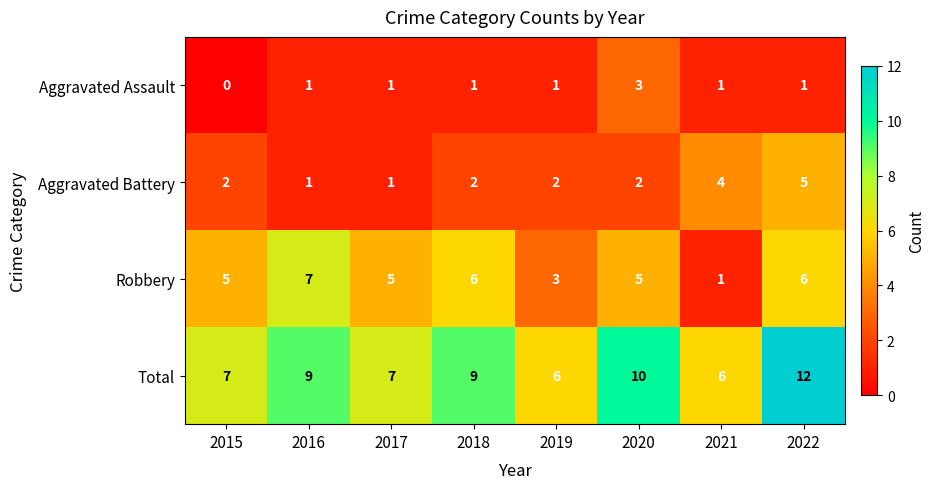

Count the number of data series in this chart.

4